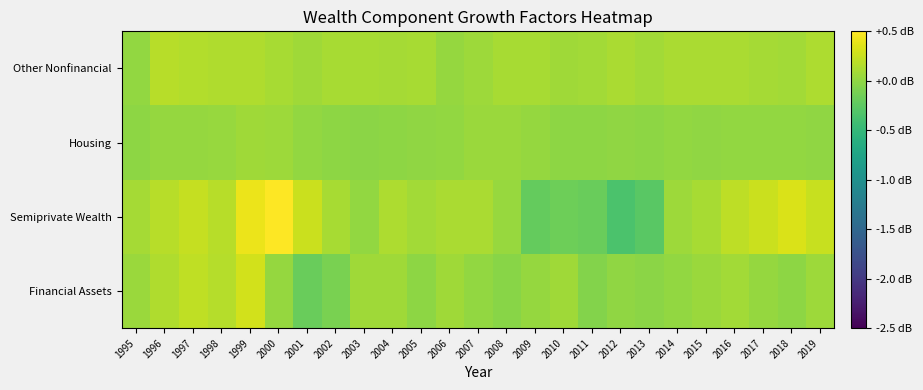

At which category does the chart reach its minimum across all series?

2012